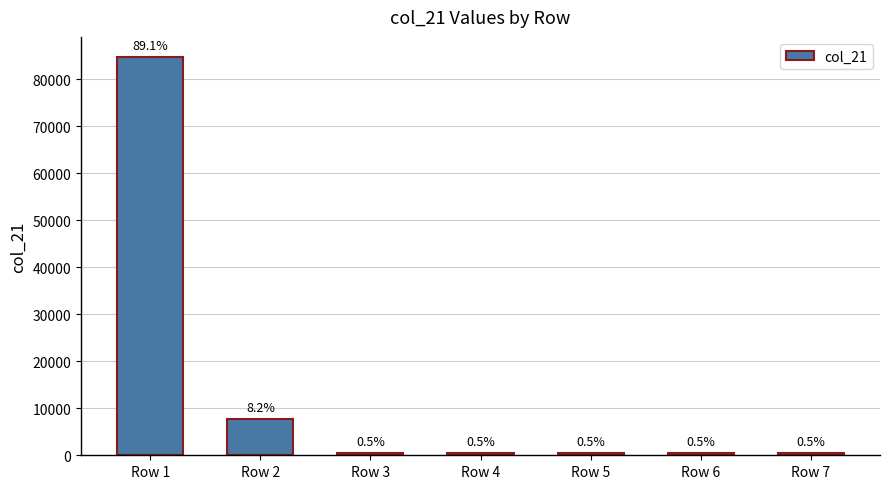

What is the sum of all values?

95076.4